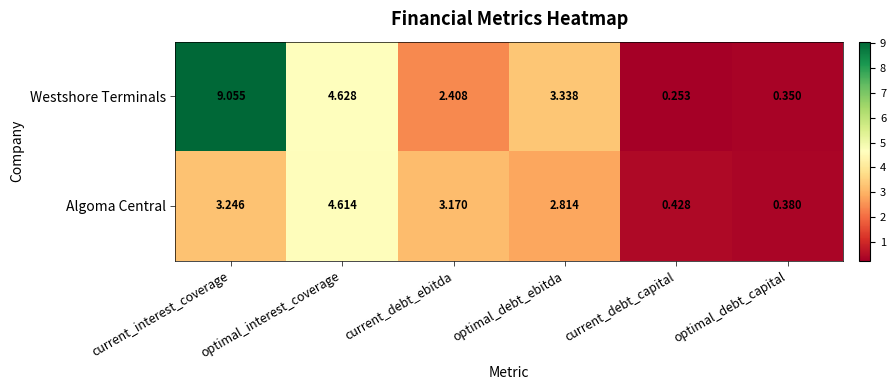

List the series in order of their peak value, lowest first.

Algoma Central, Westshore Terminals